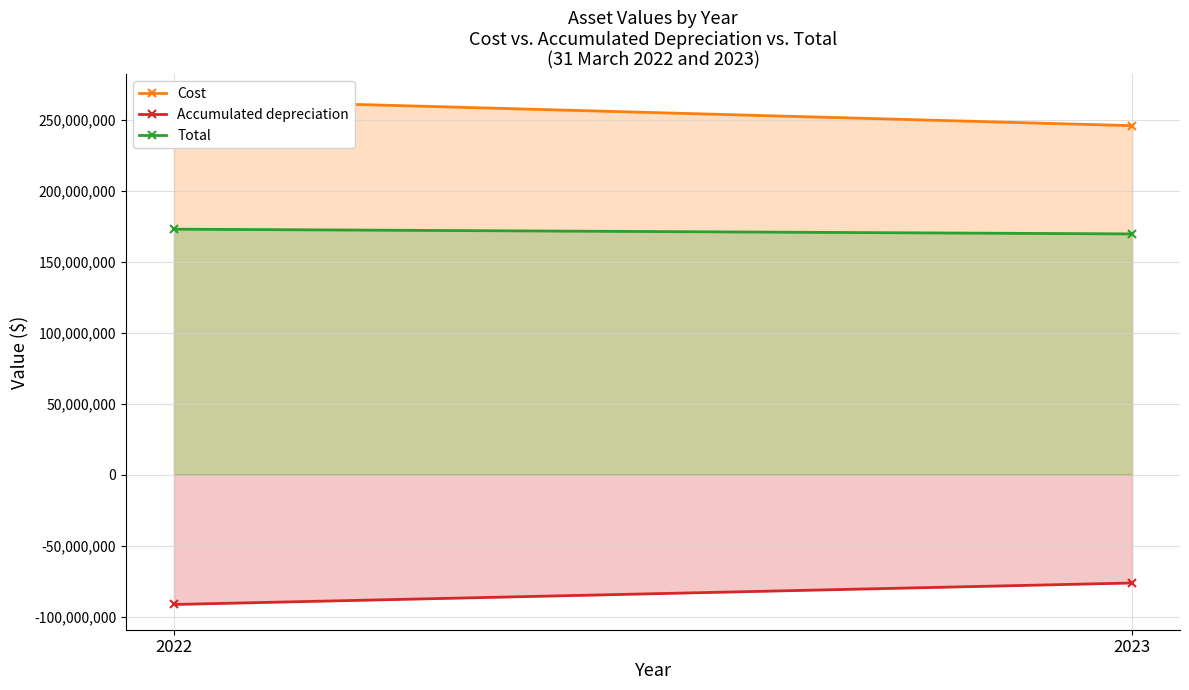

Reading left to right, extract all data points from this chart.

Cost: 264241959	245767010
Accumulated depreciation: -91346808	-76218895
Total: 172895151	169548115